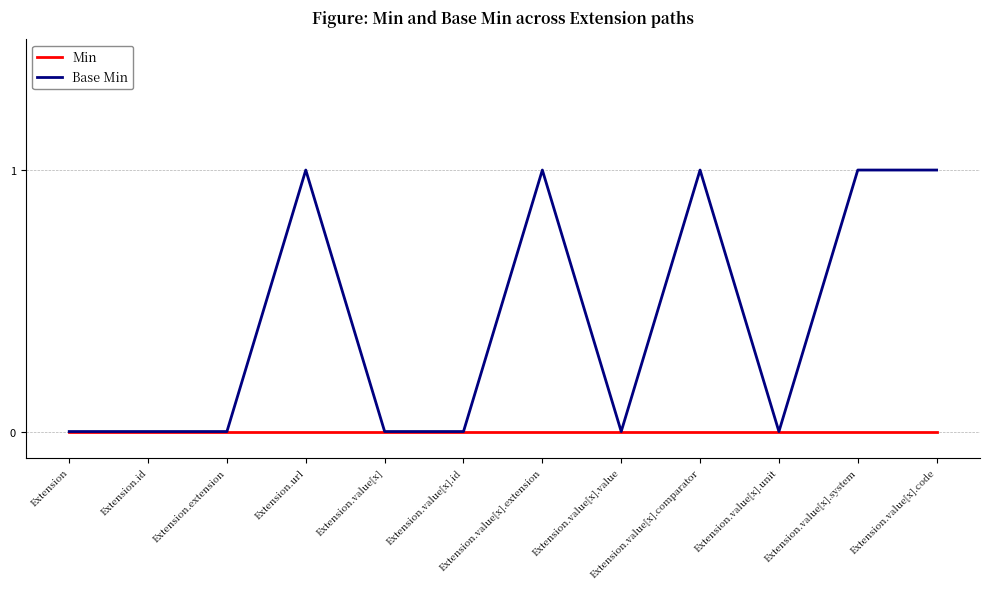

Reading left to right, transcribe all the data shown in this chart.

Min: Extension=0	Extension.id=0	Extension.extension=0	Extension.url=0	Extension.value[x]=0	Extension.value[x].id=0	Extension.value[x].extension=0	Extension.value[x].value=0	Extension.value[x].comparator=0	Extension.value[x].unit=0	Extension.value[x].system=0	Extension.value[x].code=0
Base Min: Extension=0	Extension.id=0	Extension.extension=0	Extension.url=1	Extension.value[x]=0	Extension.value[x].id=0	Extension.value[x].extension=1	Extension.value[x].value=0	Extension.value[x].comparator=1	Extension.value[x].unit=0	Extension.value[x].system=1	Extension.value[x].code=1